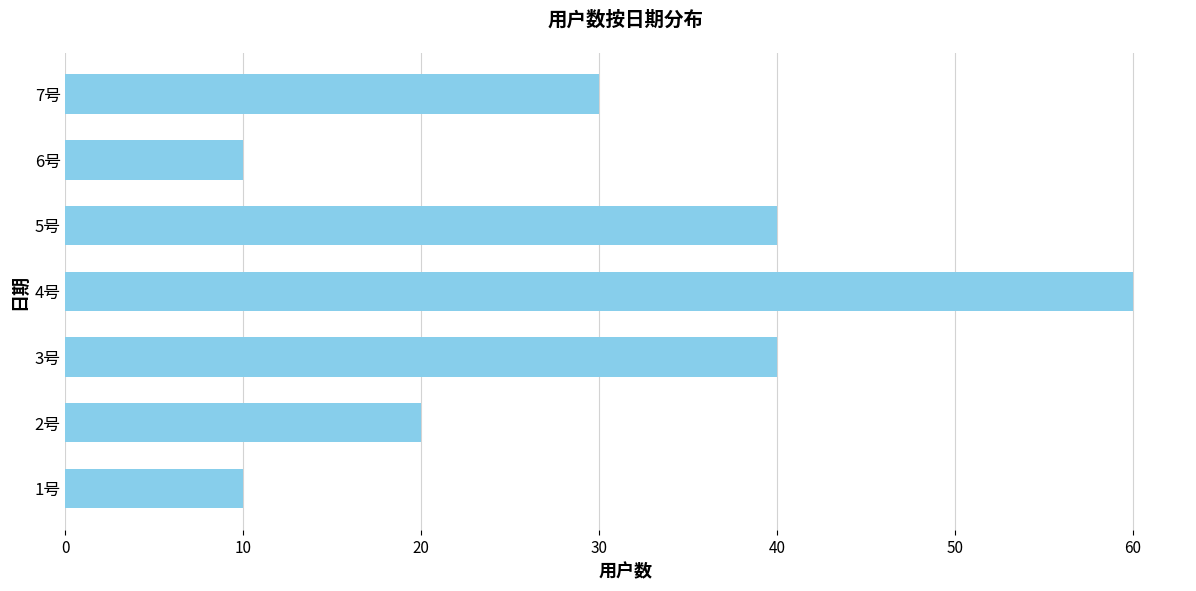

Are the bars grouped side by side (vs. stacked)?

No